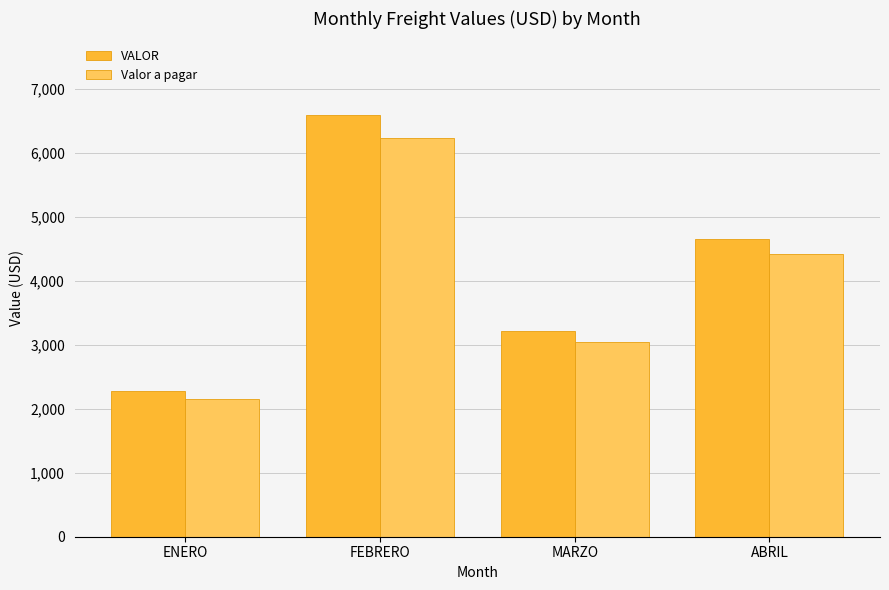

What is the sum of the Valor a pagar values at ABRIL and ENERO?

6580